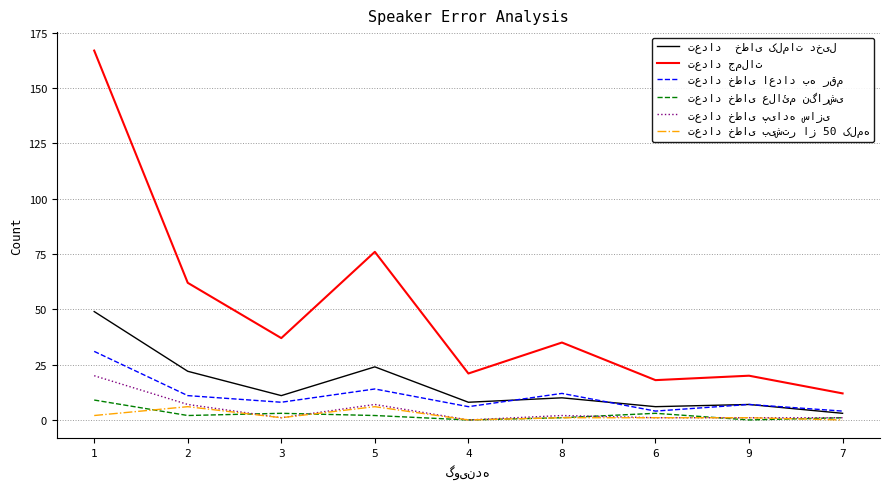

What is the maximum value shown in the chart?

167